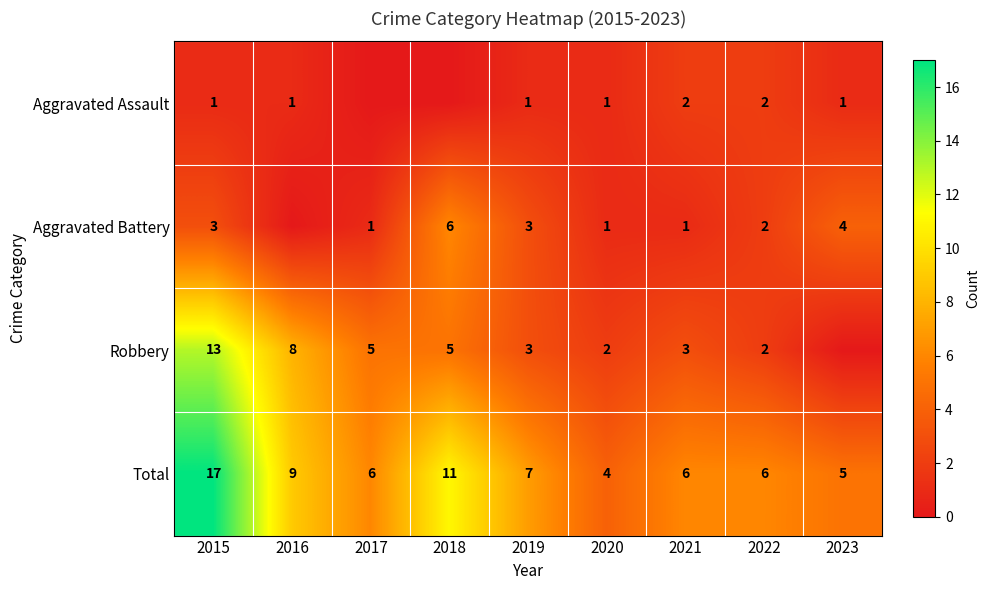

The value of Total at 2022 is 6. True or false?

True